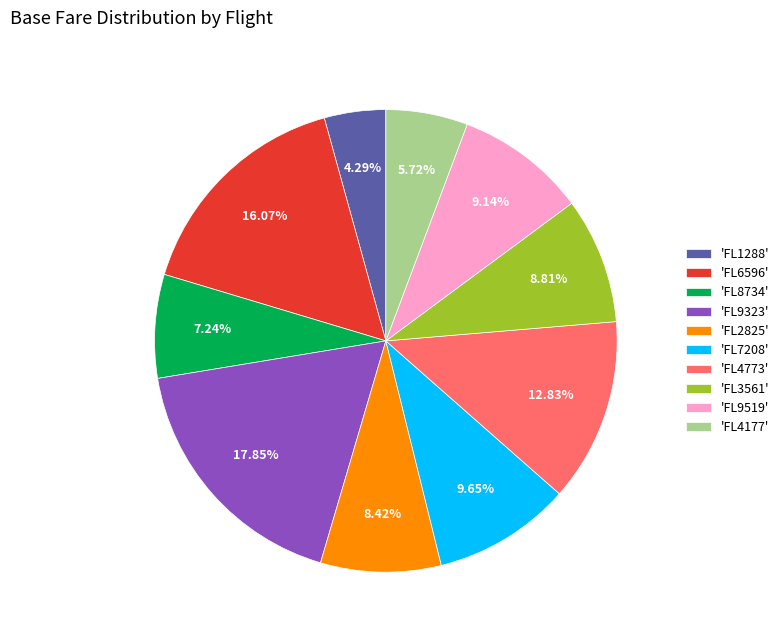

How many segments does this pie chart have?

10